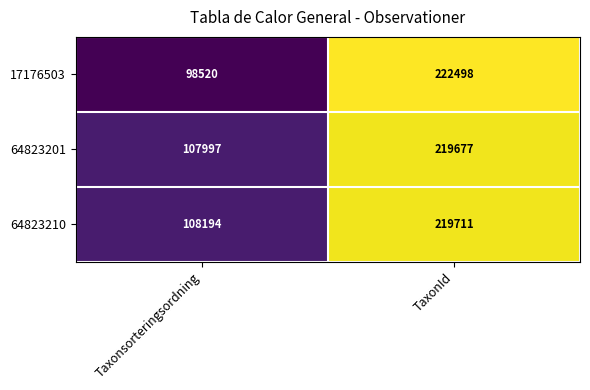

What is the total value across all series at TaxonId?

661886